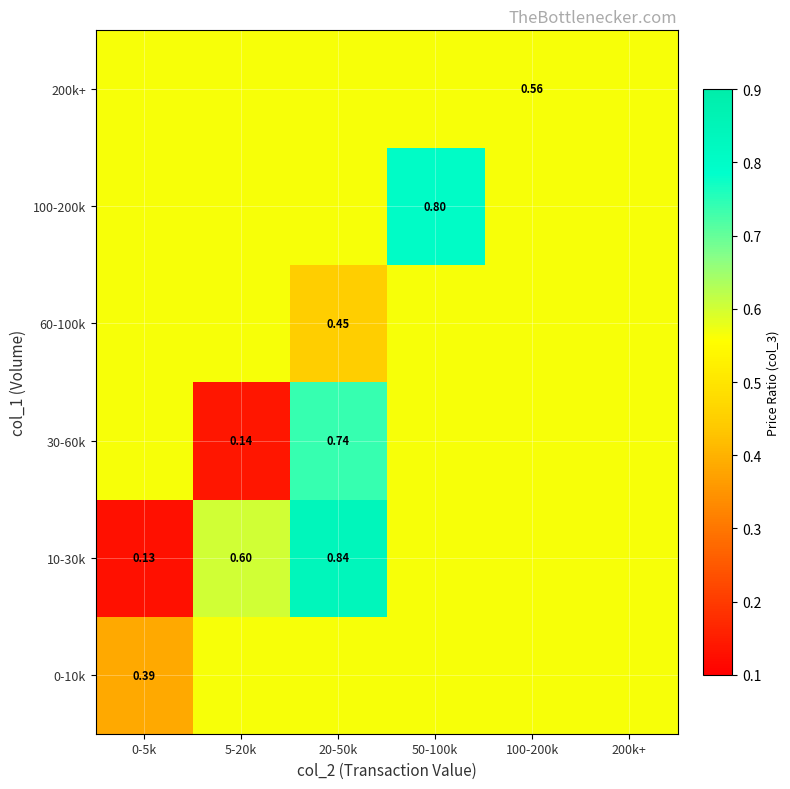

What is the highest value of the 200k+ series?

0.6